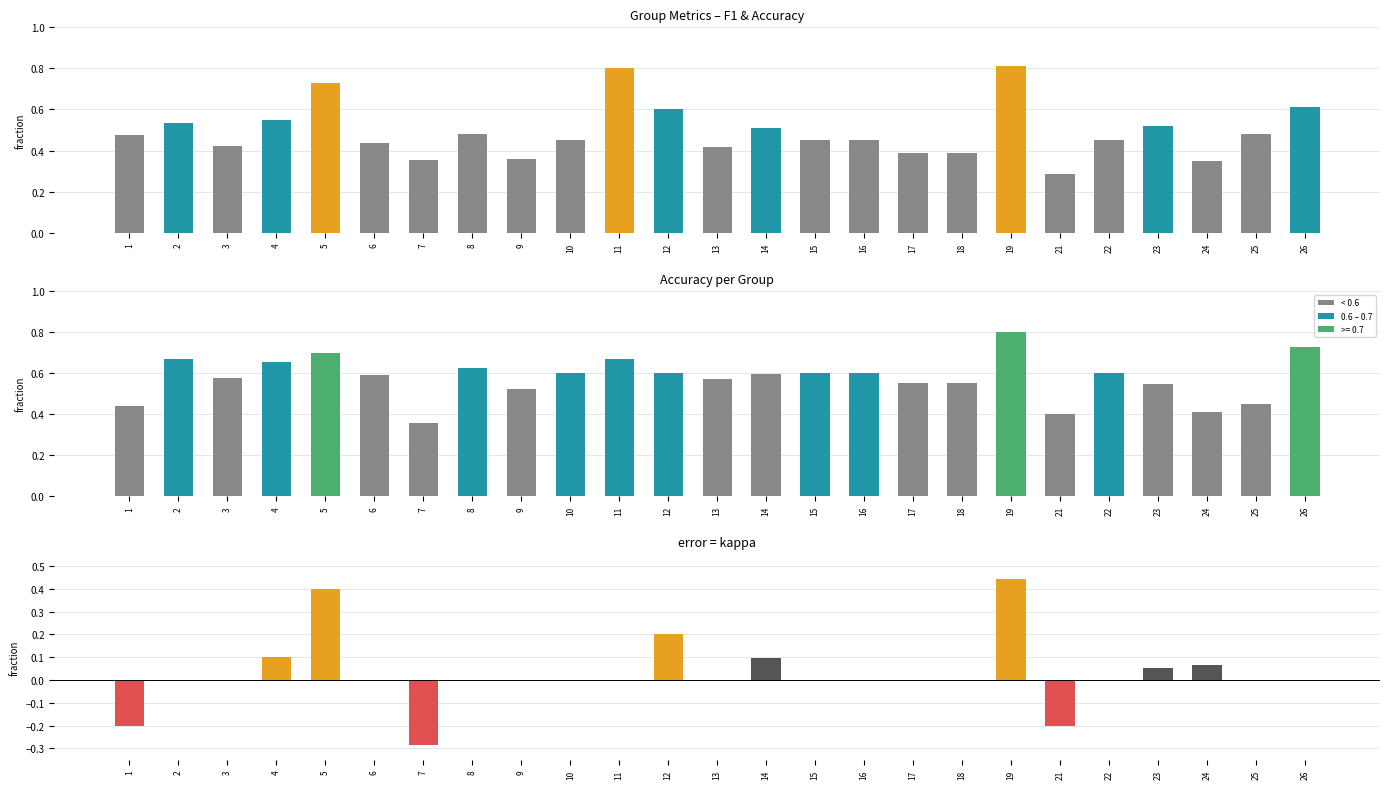

Where is kappa nearest to the value 0?

2